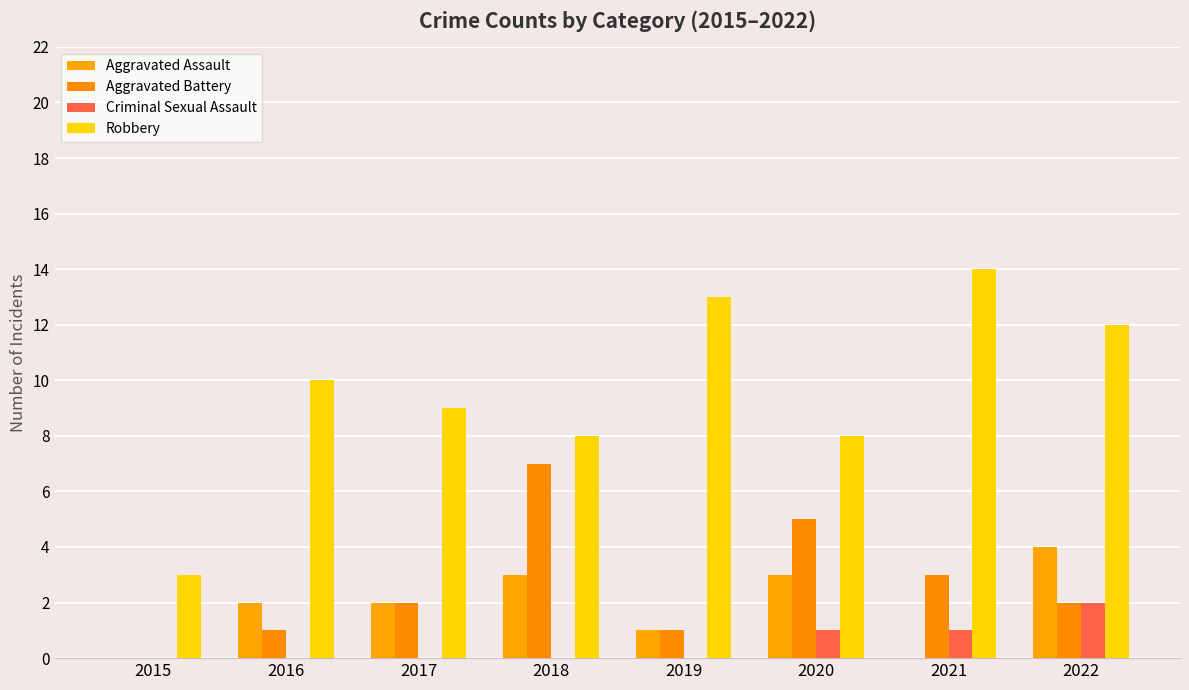

What is the total value across all series at 2016?

13